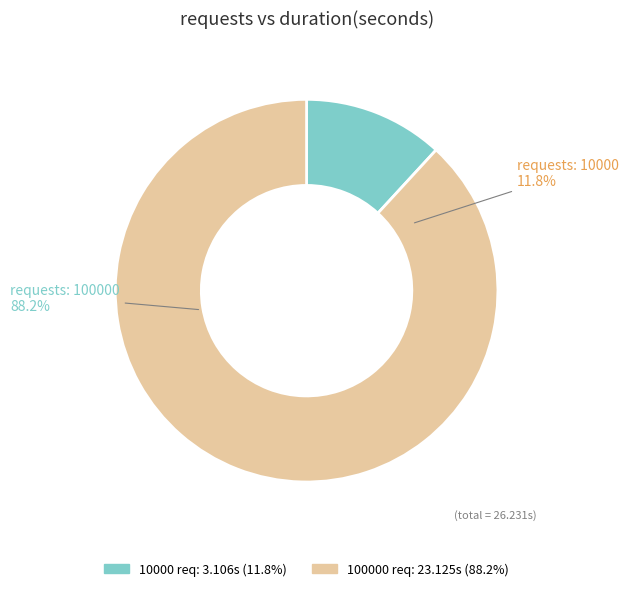

Which slice is the largest?

100000